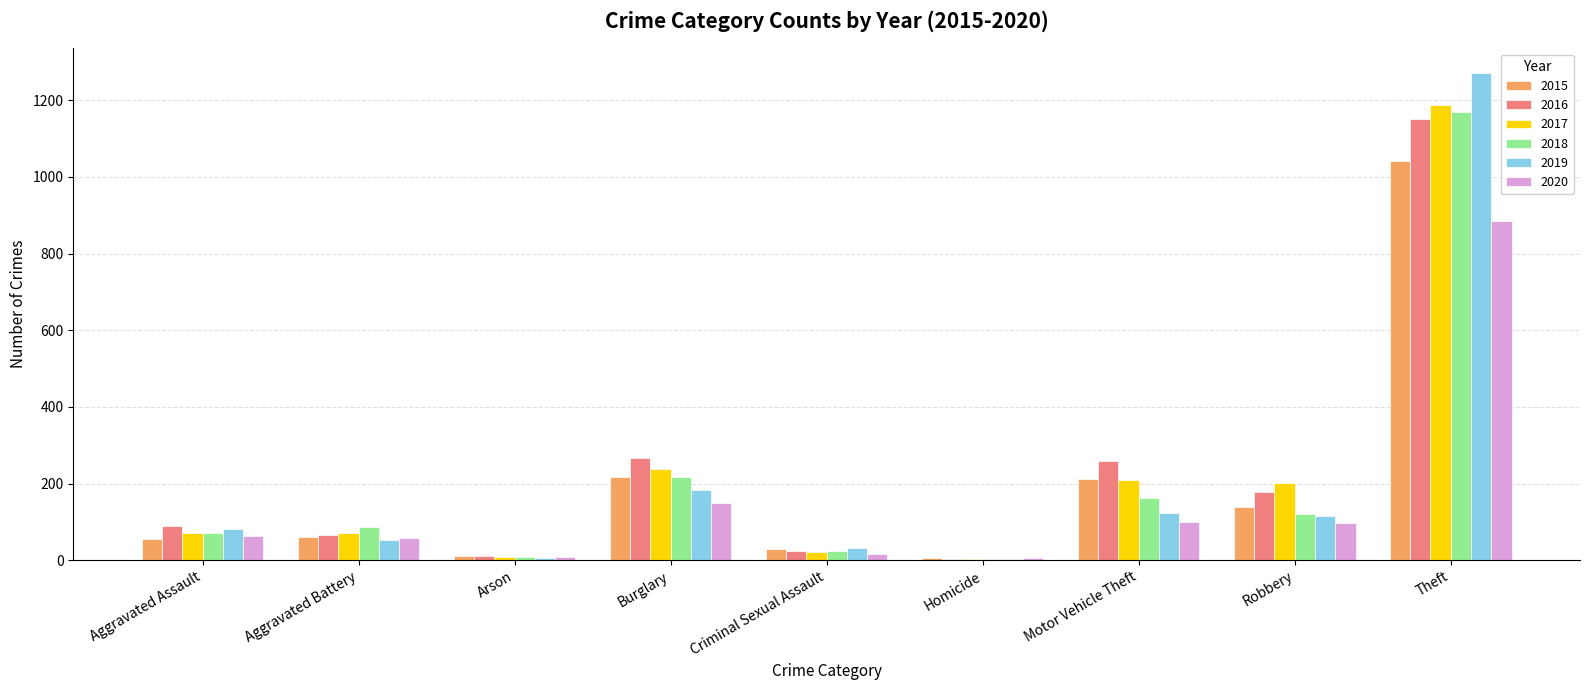

What is the maximum value shown in the chart?

1272